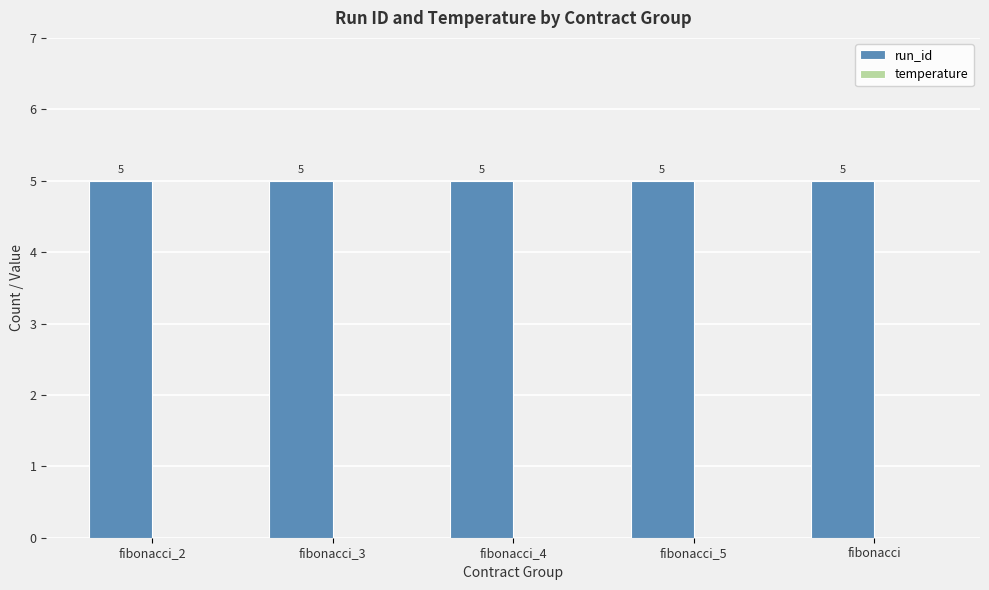

Which category has the lowest value across all series?

fibonacci_2